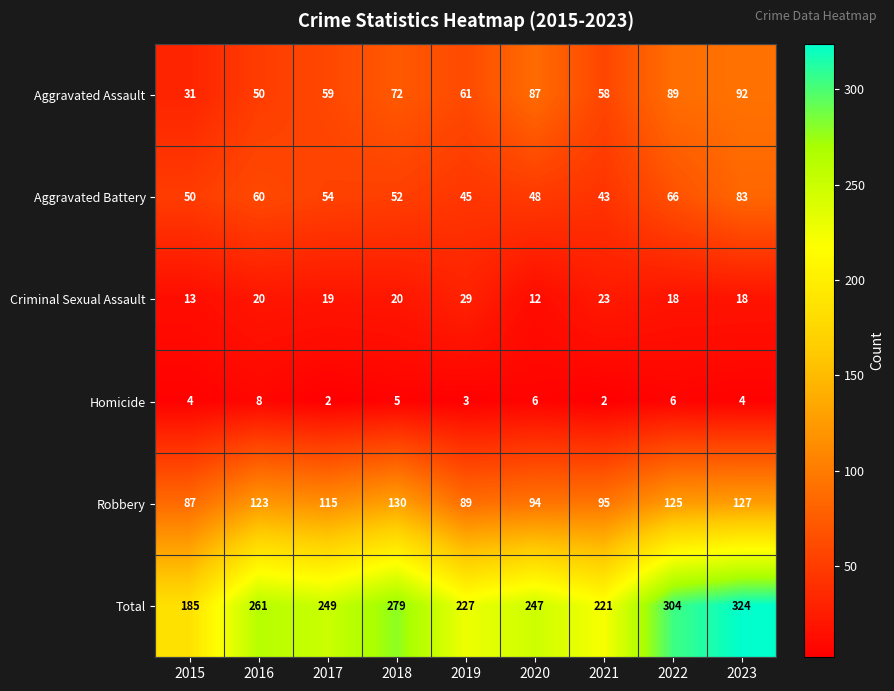

What is the average value of the Robbery series?

109